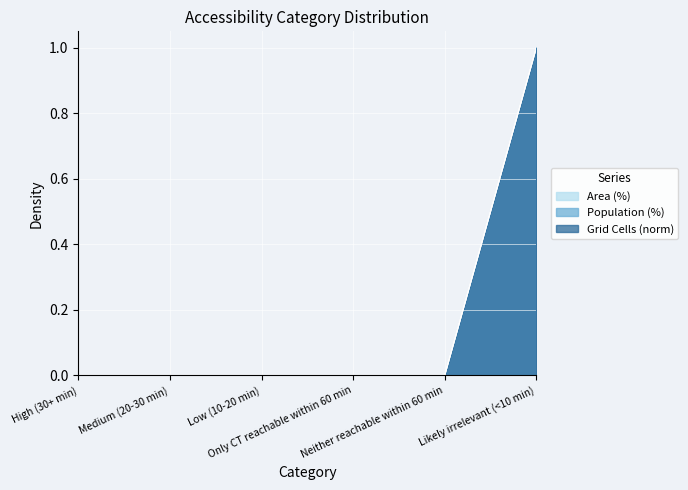

True or false: Area (%) and Grid Cells (norm) intersect in this chart.

False